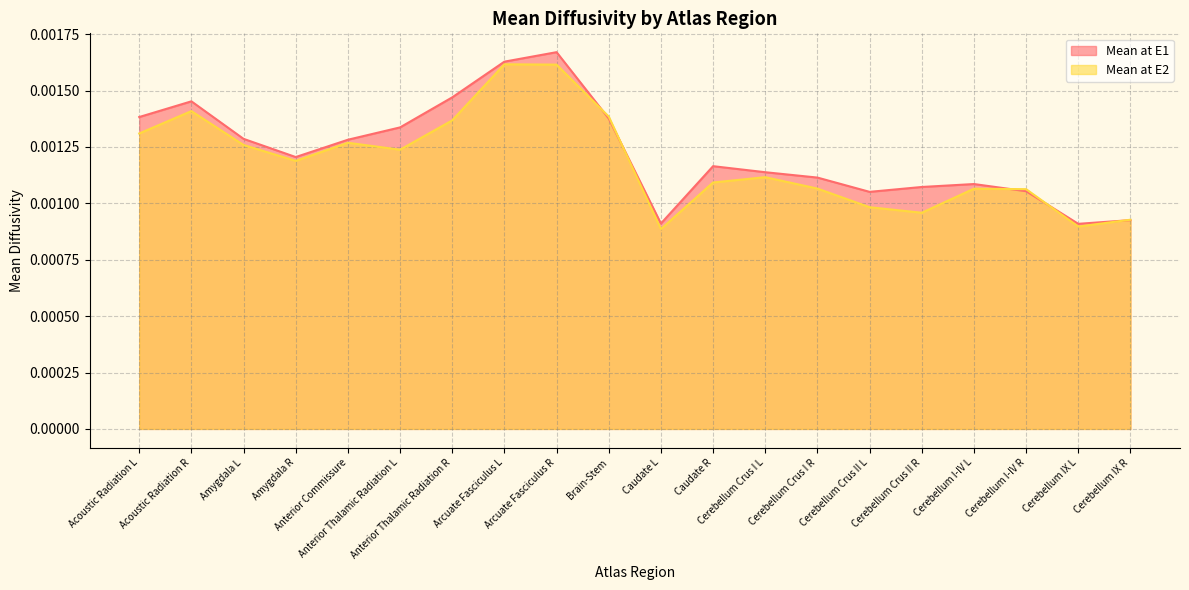

At how many categories does at least one series exceed 0?

20